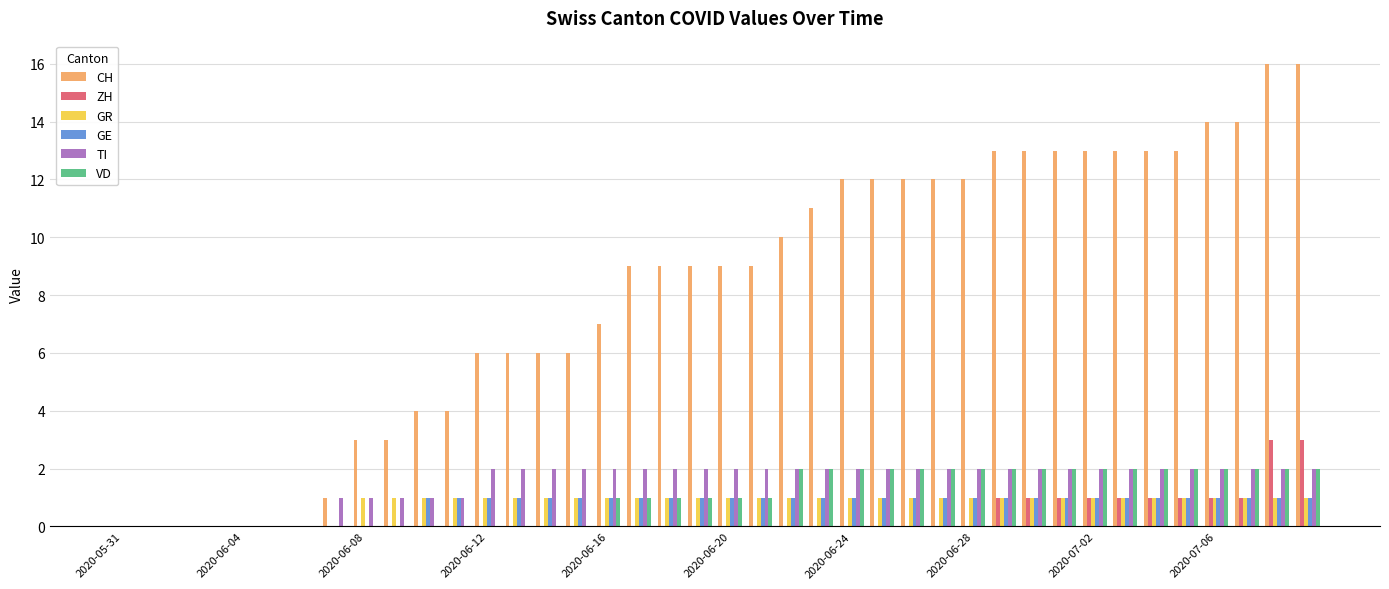

How many groups of bars are there?

40